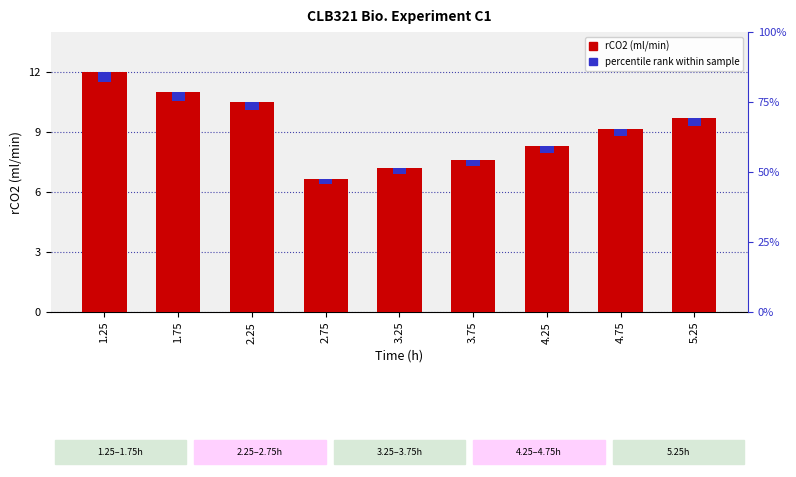

What is the approximate value of rCO2 (ml/min) at 2.25?

10.5